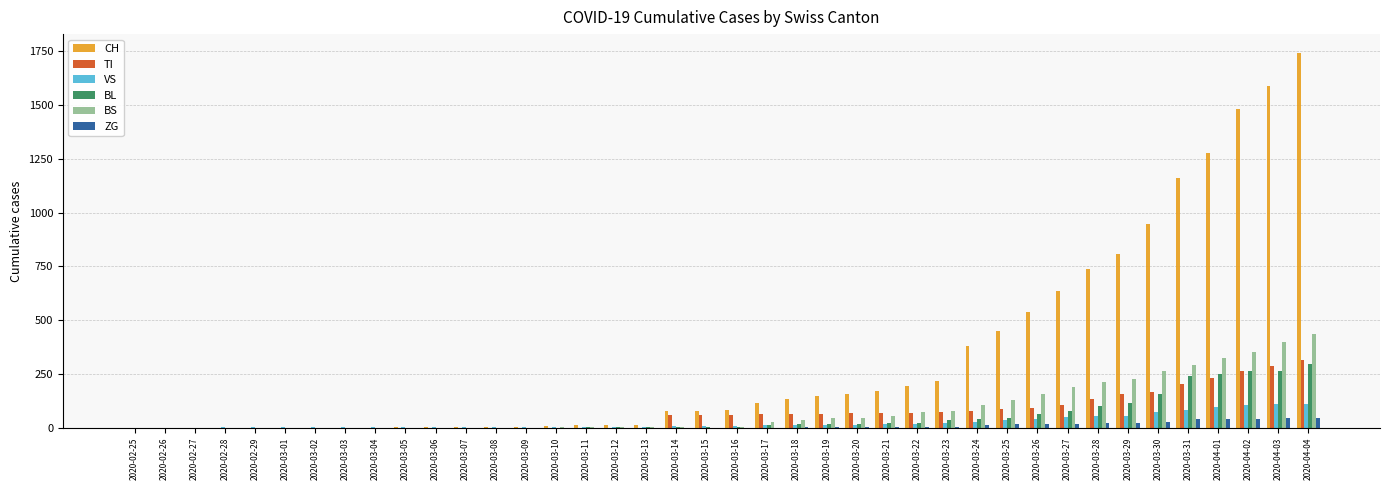

Which series has the largest range (max minus min)?

CH